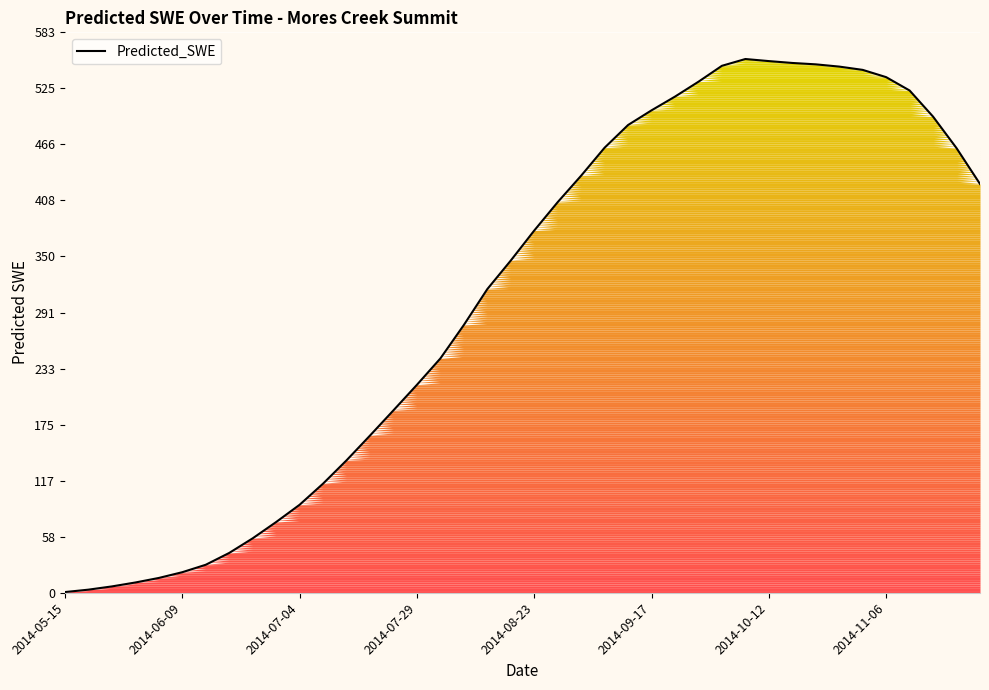

The chart shows a value of 44.9 at 2014-10-12. True or false?

False